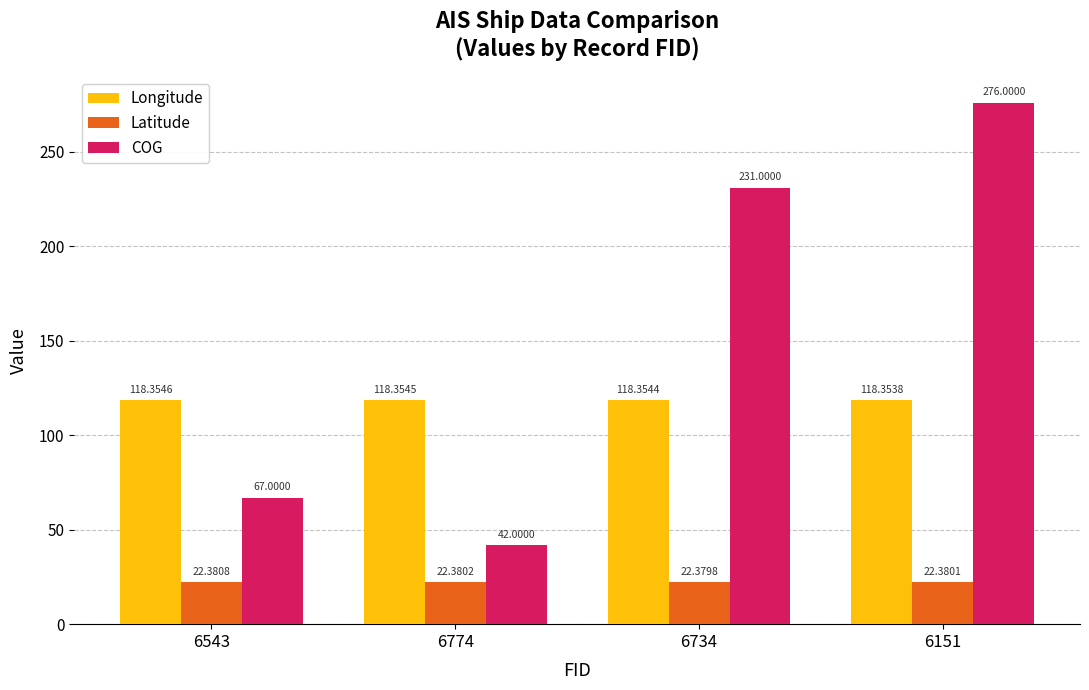

Count the number of data series in this chart.

3